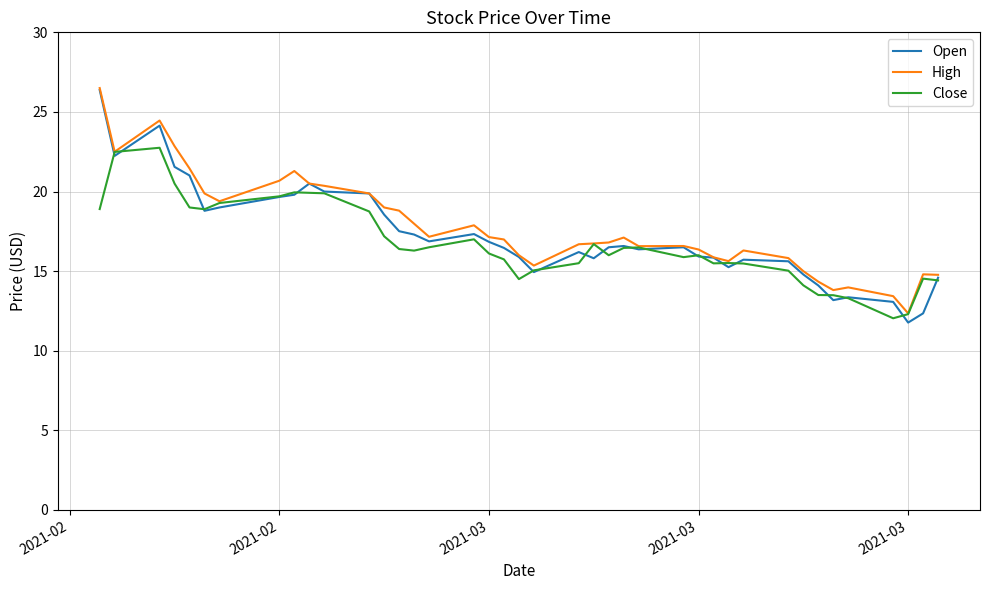

Which series has the widest spread of values?

Open